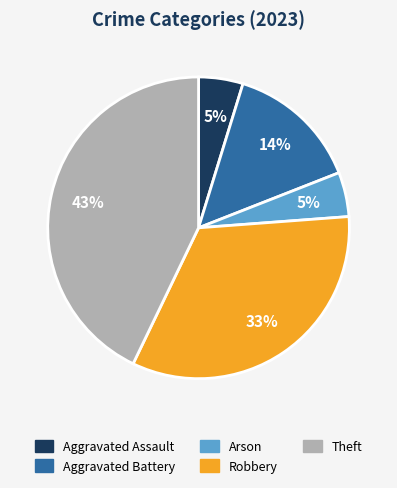

Is the sum of Arson and Aggravated Assault greater than half?

No